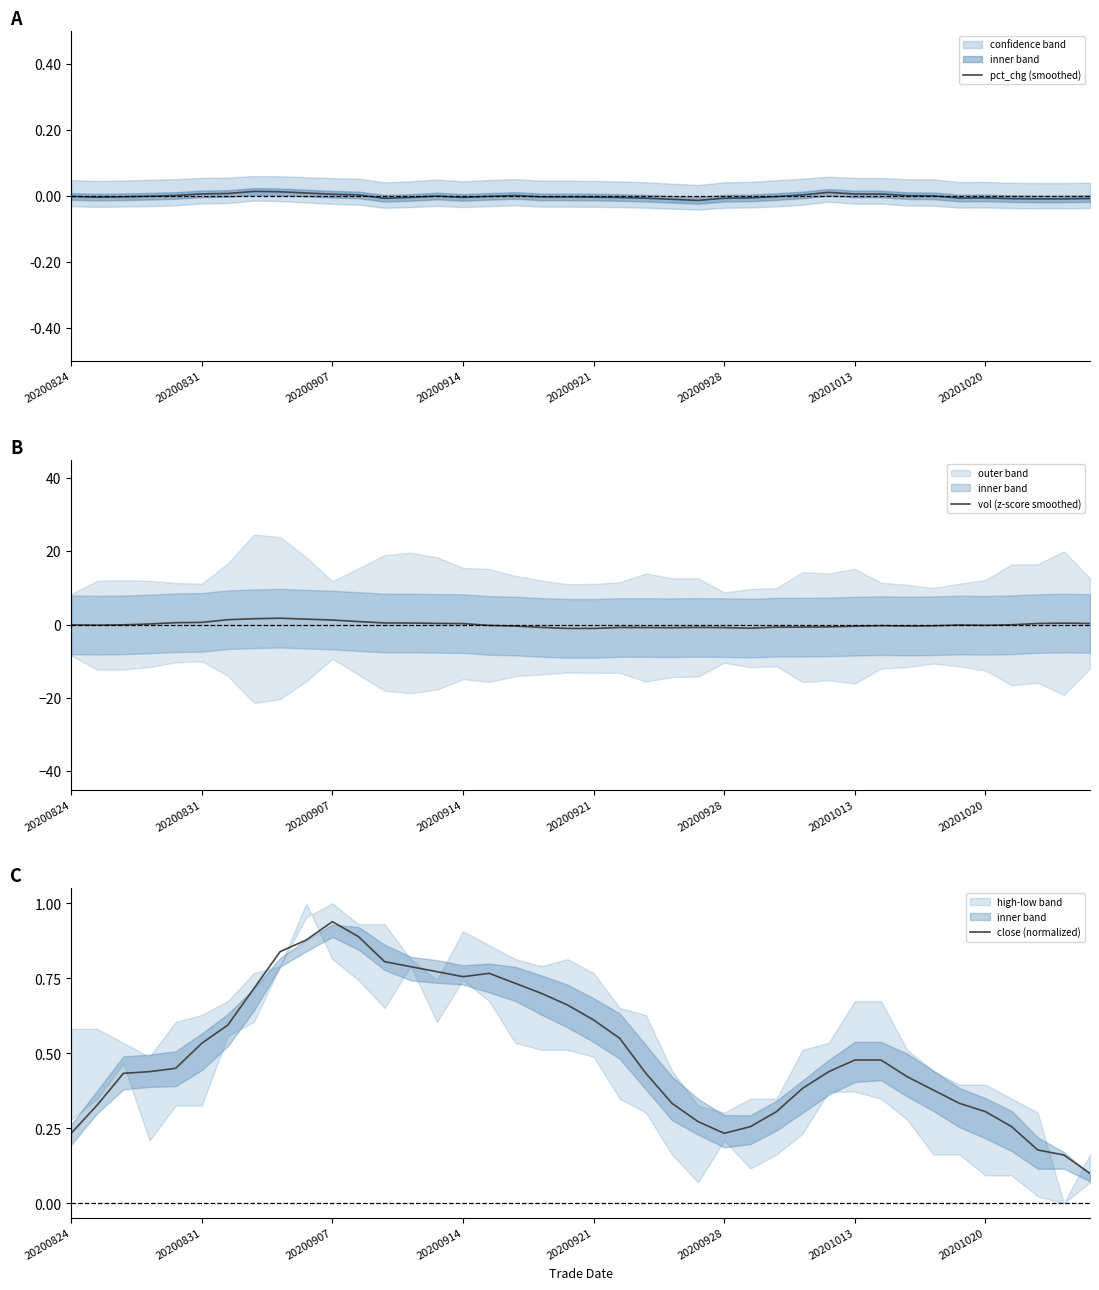

The close (normalized) series shows 0.2 at 37. True or false?

True